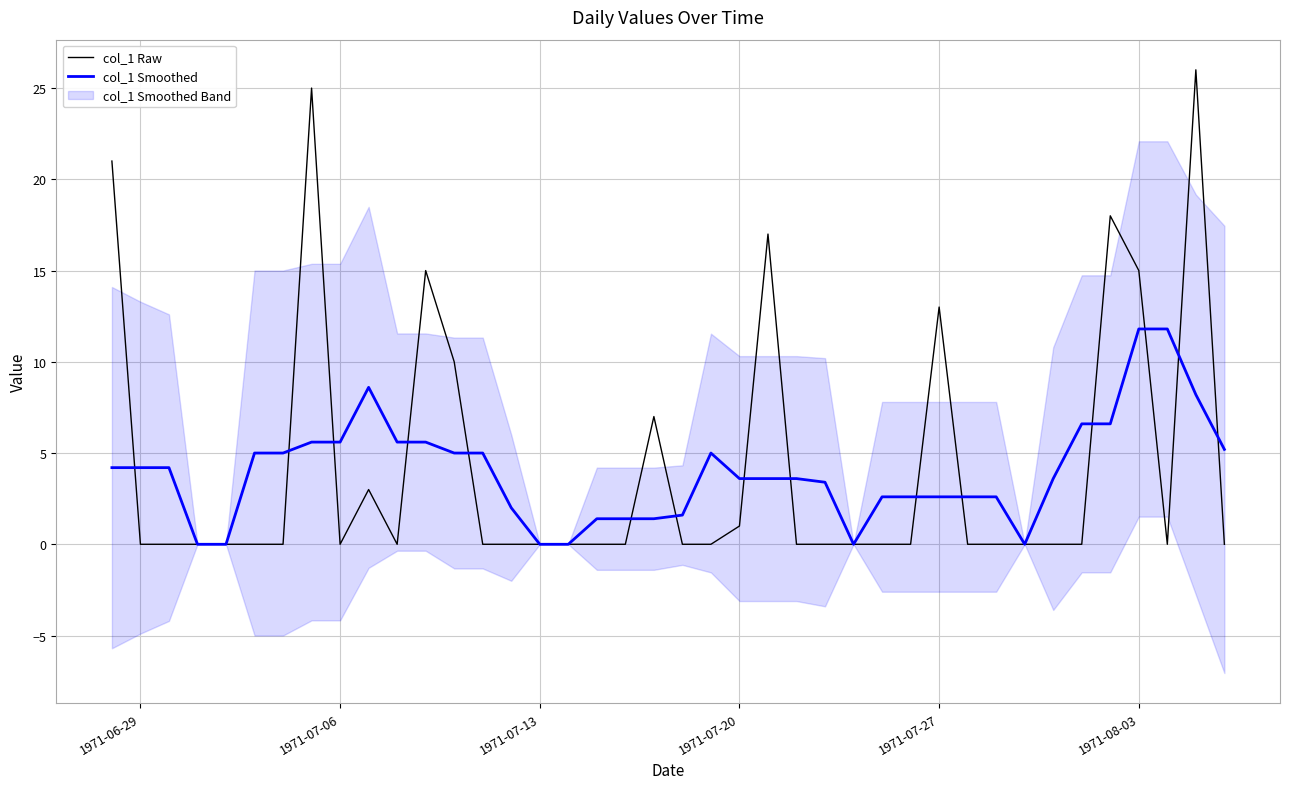

True or false: col_1 Smoothed has more than 2 points higher than both neighbors.

False